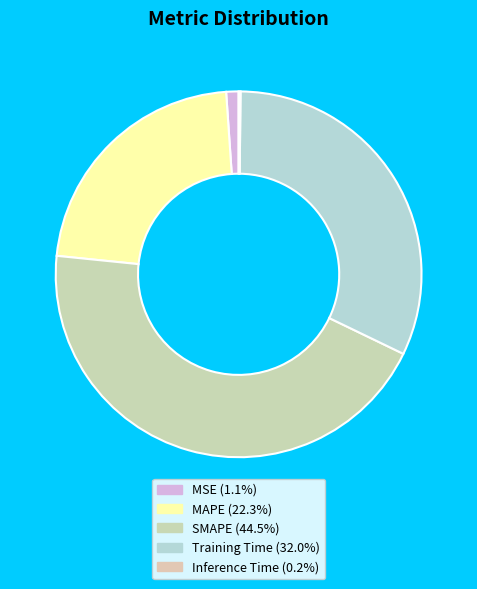

True or false: Inference Time accounts for 15% of the total.

False